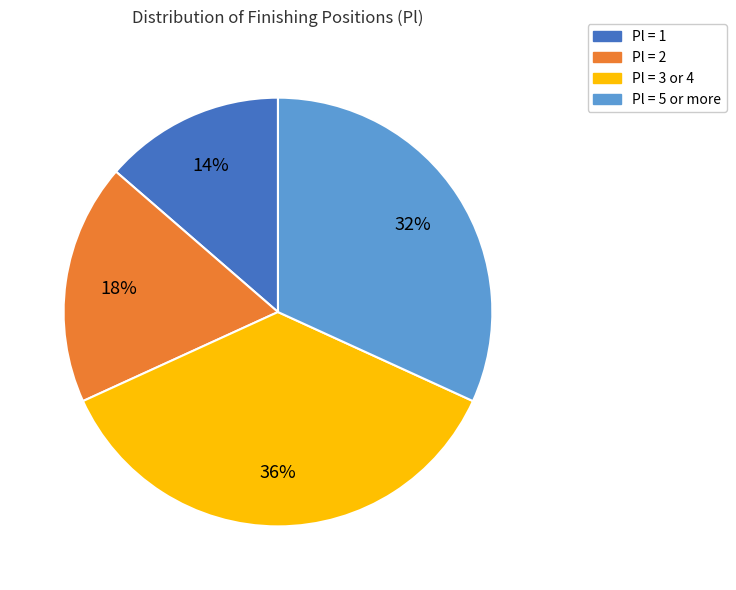

Does any single category account for the majority?

No